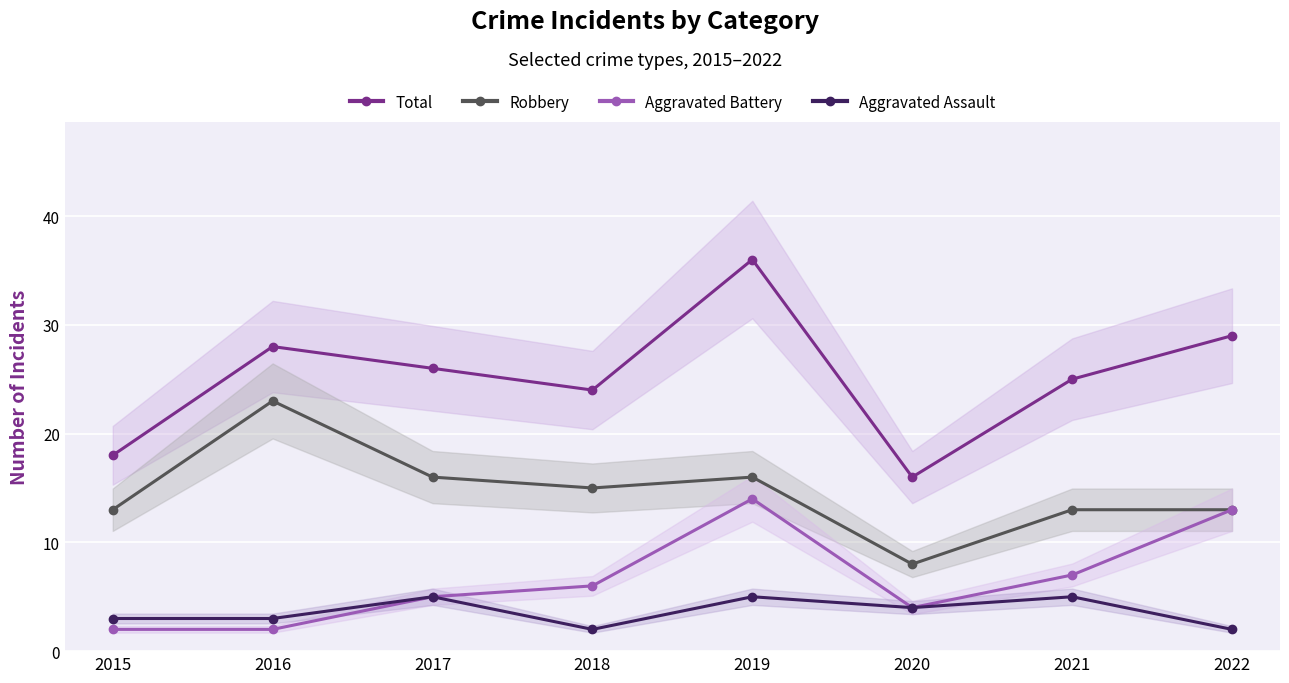

List the labels in order of Aggravated Battery value, smallest first.

2015, 2016, 2020, 2017, 2018, 2021, 2022, 2019